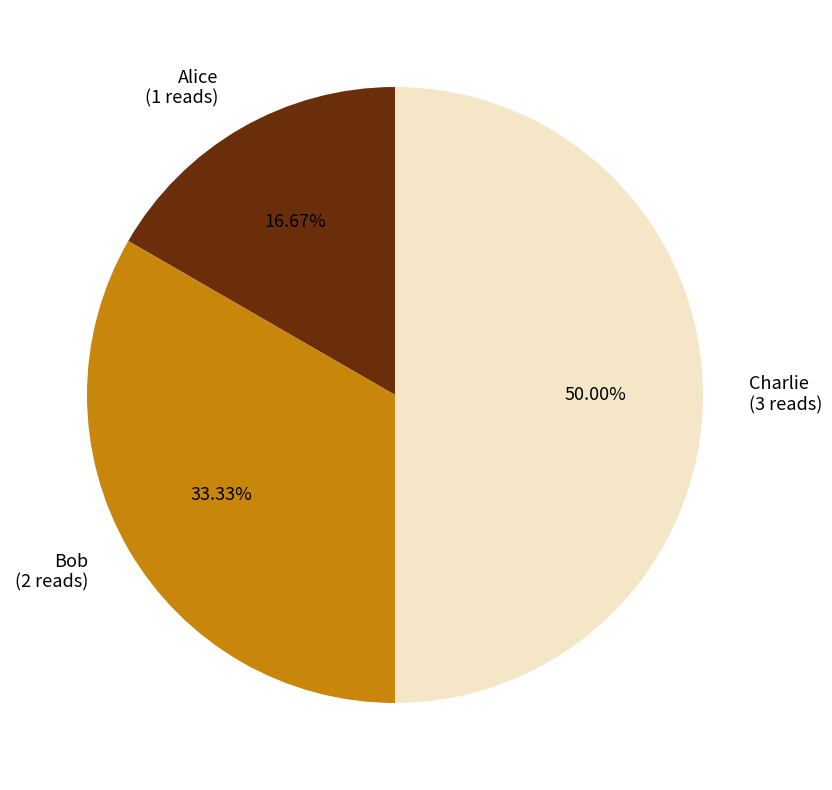

Count the number of slices in the pie.

3